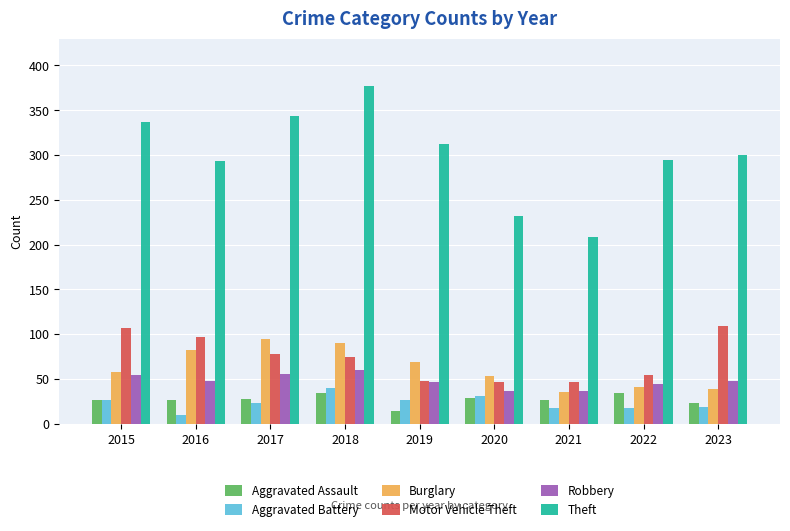

How many series are shown in this chart?

6